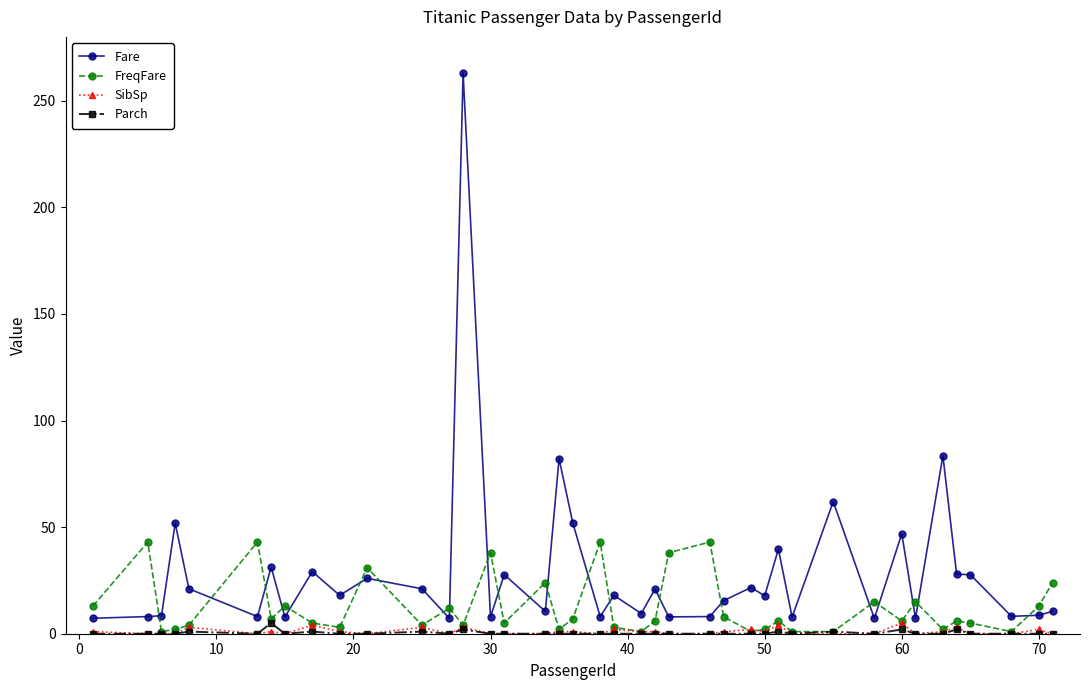

Count the number of data series in this chart.

4